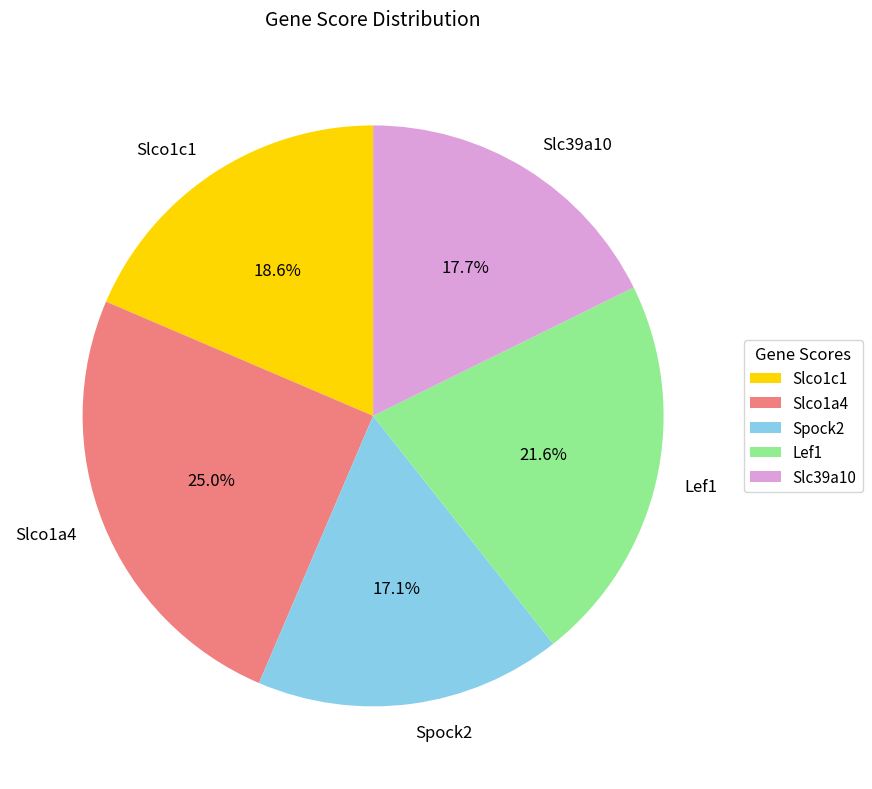

Rank the categories by value from highest to lowest.

Slco1a4, Lef1, Slco1c1, Slc39a10, Spock2